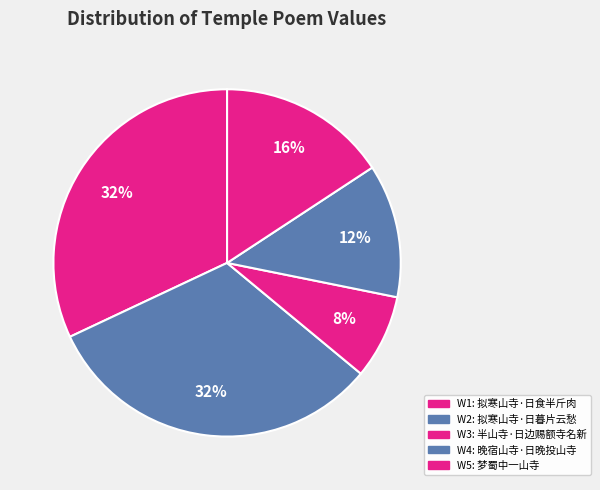

How many slices are in this pie chart?

5